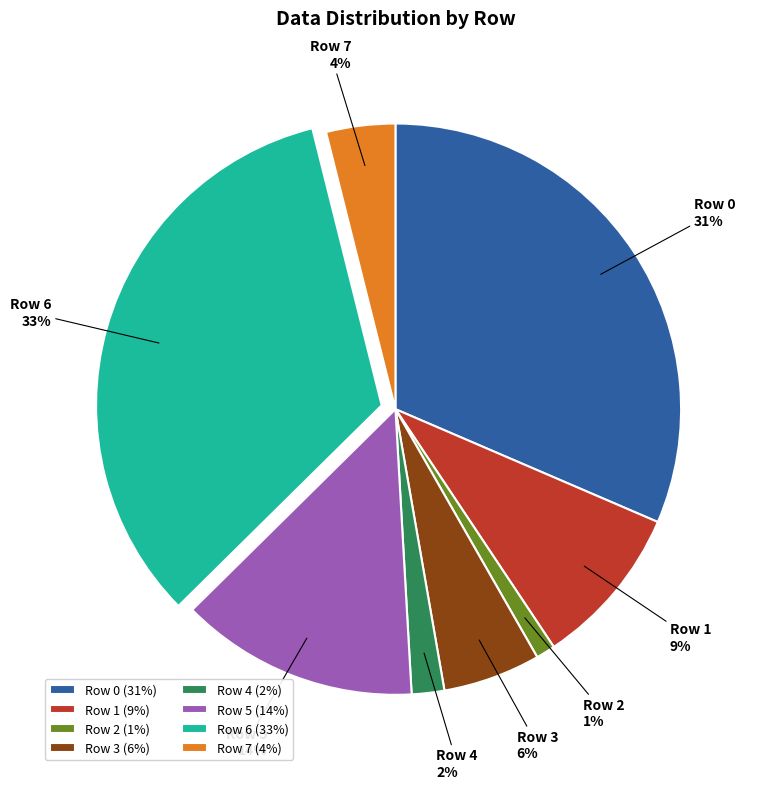

Do Row 5 and Row 6 together represent more than half of the pie?

No